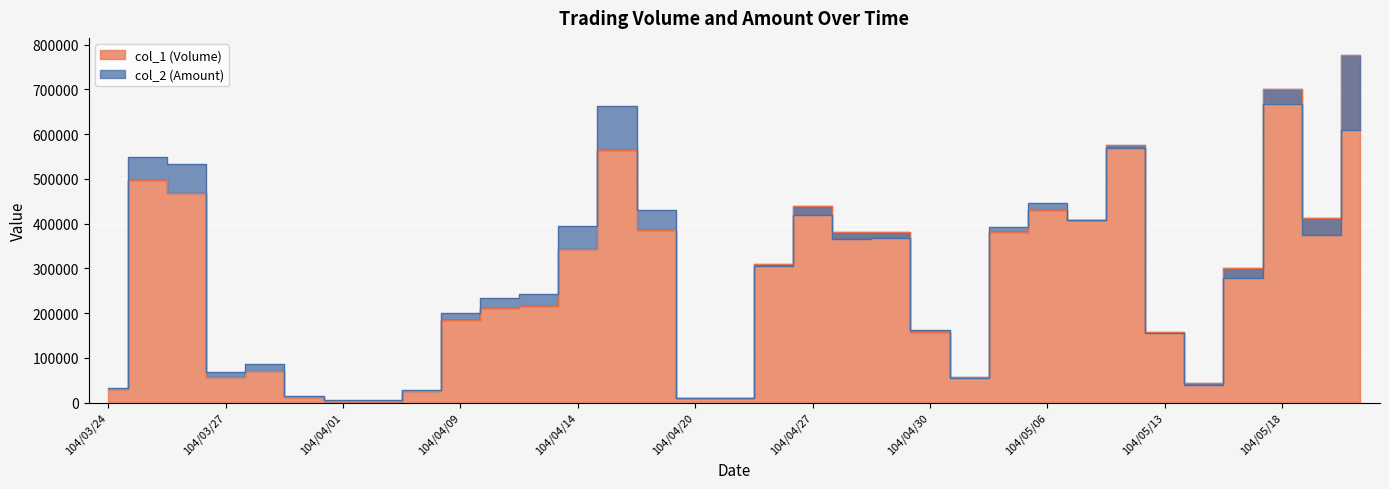

Which series ends up on top after the final intersection of col_2 (Amount) and col_1 (Volume)?

col_1 (Volume)